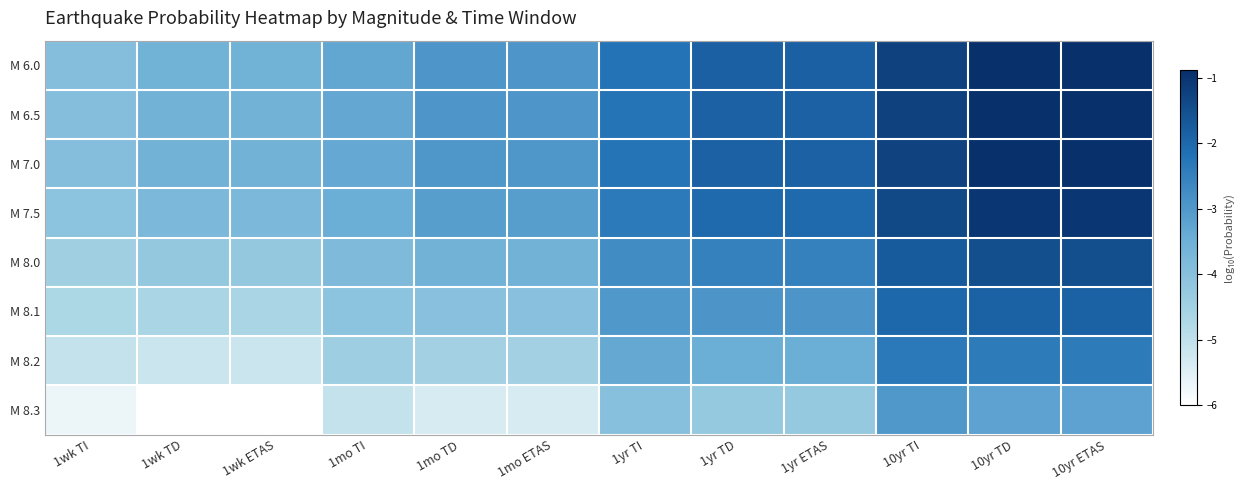

Reading left to right, list all the values displayed in this chart.

M 6.0: 1wk TI=-3.9	1wk TD=-3.6	1wk ETAS=-3.6	1mo TI=-3.3	1mo TD=-2.9	1mo ETAS=-2.9	1yr TI=-2.2	1yr TD=-1.9	1yr ETAS=-1.9	10yr TI=-1.2	10yr TD=-0.9	10yr ETAS=-0.9
M 6.5: 1wk TI=-3.9	1wk TD=-3.6	1wk ETAS=-3.6	1mo TI=-3.3	1mo TD=-3.0	1mo ETAS=-3.0	1yr TI=-2.2	1yr TD=-1.9	1yr ETAS=-1.9	10yr TI=-1.2	10yr TD=-0.9	10yr ETAS=-0.9
M 7.0: 1wk TI=-4.0	1wk TD=-3.6	1wk ETAS=-3.6	1mo TI=-3.3	1mo TD=-3.0	1mo ETAS=-3.0	1yr TI=-2.2	1yr TD=-1.9	1yr ETAS=-1.9	10yr TI=-1.3	10yr TD=-0.9	10yr ETAS=-0.9
M 7.5: 1wk TI=-4.1	1wk TD=-3.7	1wk ETAS=-3.7	1mo TI=-3.5	1mo TD=-3.1	1mo ETAS=-3.1	1yr TI=-2.4	1yr TD=-2.0	1yr ETAS=-2.0	10yr TI=-1.4	10yr TD=-1.0	10yr ETAS=-1.0
M 8.0: 1wk TI=-4.5	1wk TD=-4.2	1wk ETAS=-4.2	1mo TI=-3.8	1mo TD=-3.6	1mo ETAS=-3.6	1yr TI=-2.8	1yr TD=-2.5	1yr ETAS=-2.5	10yr TI=-1.8	10yr TD=-1.5	10yr ETAS=-1.5
M 8.1: 1wk TI=-4.7	1wk TD=-4.6	1wk ETAS=-4.6	1mo TI=-4.1	1mo TD=-4.0	1mo ETAS=-4.0	1yr TI=-3.0	1yr TD=-2.9	1yr ETAS=-2.9	10yr TI=-2.0	10yr TD=-1.9	10yr ETAS=-1.9
M 8.2: 1wk TI=-5.1	1wk TD=-5.2	1wk ETAS=-5.2	1mo TI=-4.4	1mo TD=-4.5	1mo ETAS=-4.5	1yr TI=-3.3	1yr TD=-3.5	1yr ETAS=-3.5	10yr TI=-2.3	10yr TD=-2.4	10yr ETAS=-2.4
M 8.3: 1wk TI=-5.7	1wk TD=-6.0	1wk ETAS=-6.0	1mo TI=-5.1	1mo TD=-5.4	1mo ETAS=-5.4	1yr TI=-4.0	1yr TD=-4.3	1yr ETAS=-4.3	10yr TI=-3.0	10yr TD=-3.2	10yr ETAS=-3.2